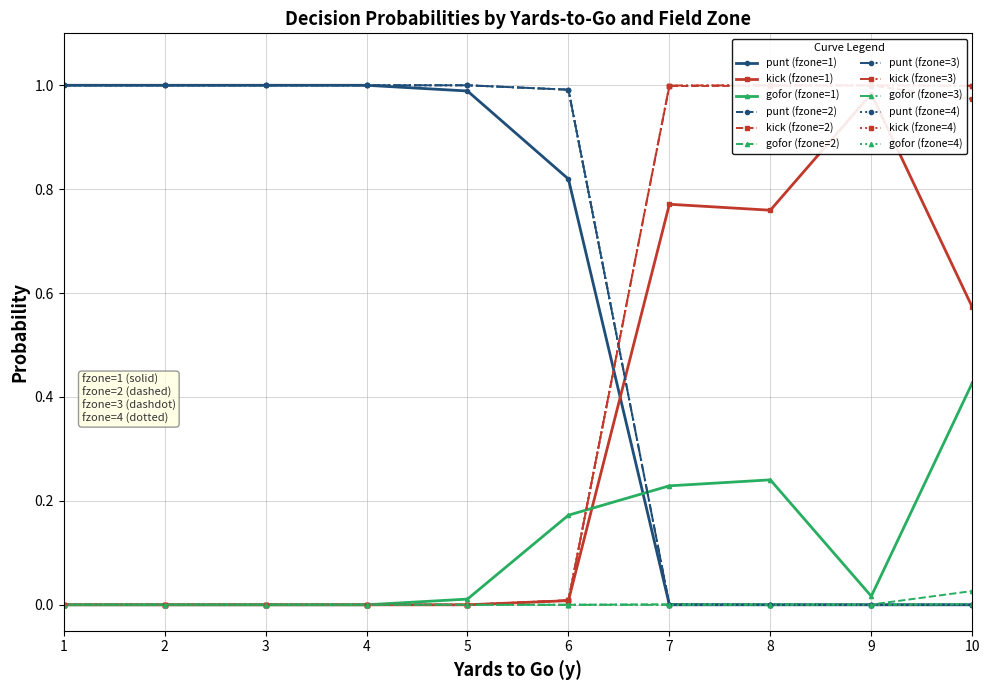

What is the difference between the maximum and minimum values in the punt series?

1.0